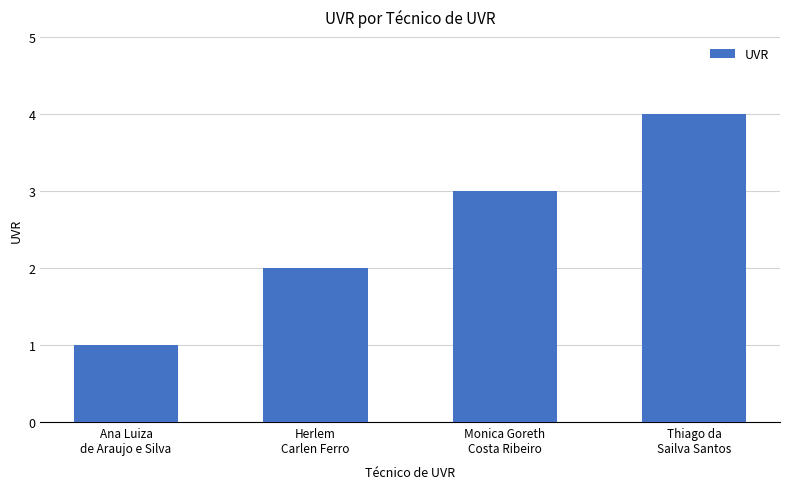

Reading left to right, what are all the values shown in this chart?

Ana Luiza
de Araujo e Silva=1	Herlem
Carlen Ferro=2	Monica Goreth
Costa Ribeiro=3	Thiago da
Sailva Santos=4